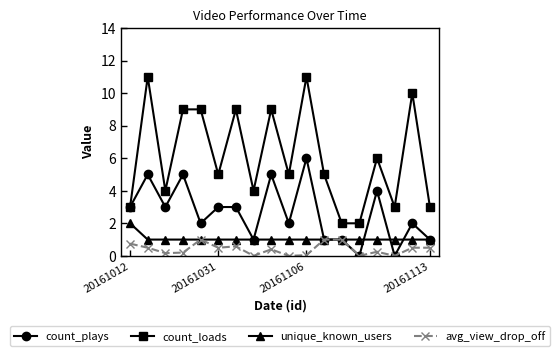

True or false: count_loads has more than 1 interior local peaks.

True